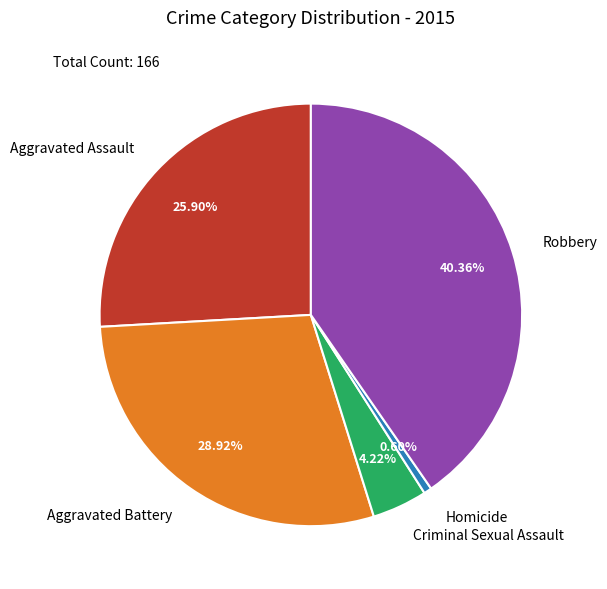

Does Robbery account for over 50% of the chart?

No